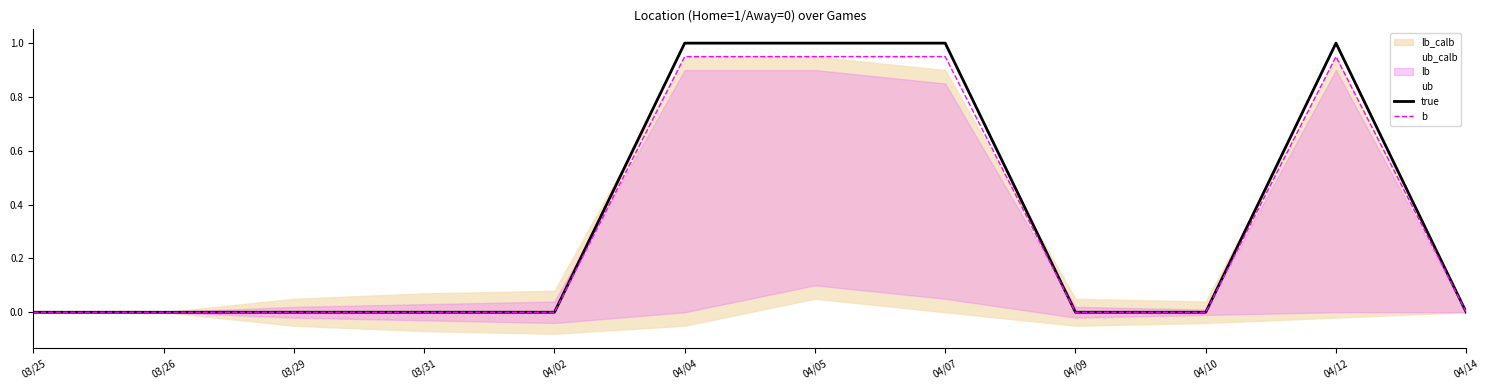

Which has a higher value, 04/07 or 04/10?

04/07